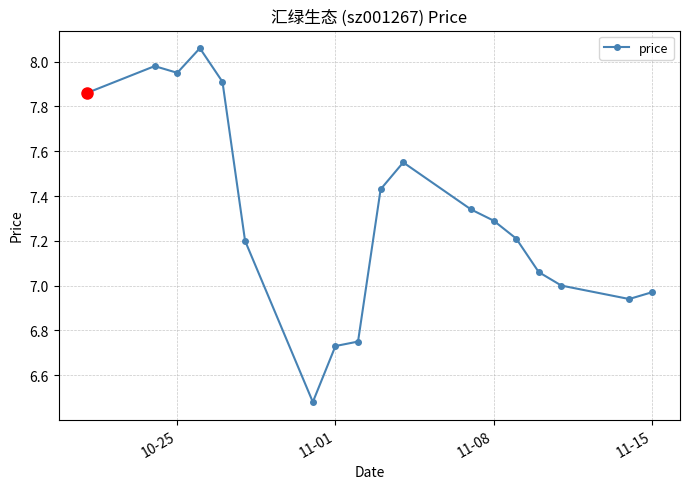

How many series are shown in this chart?

1